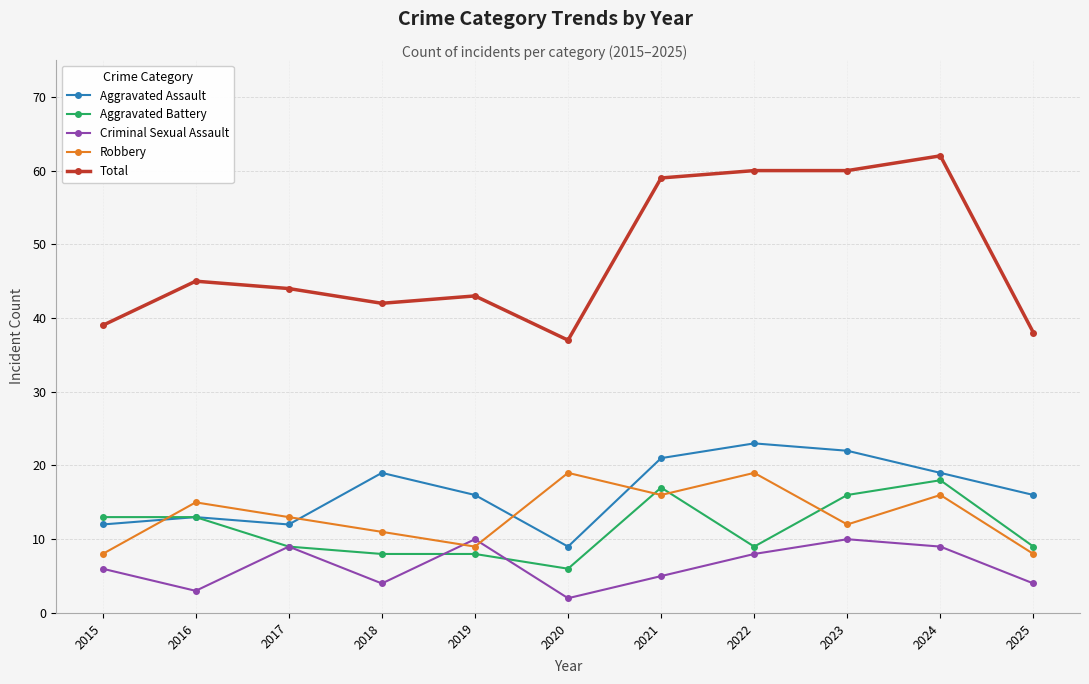

Which series has the widest spread of values?

Total